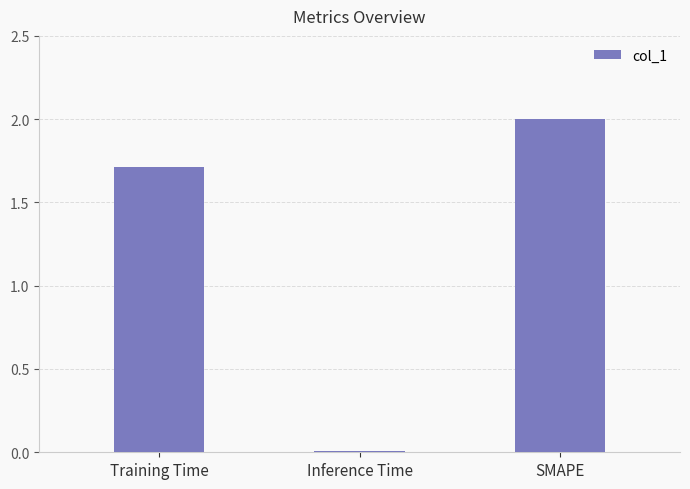

What is the change in value from Training Time to Inference Time?

-1.7